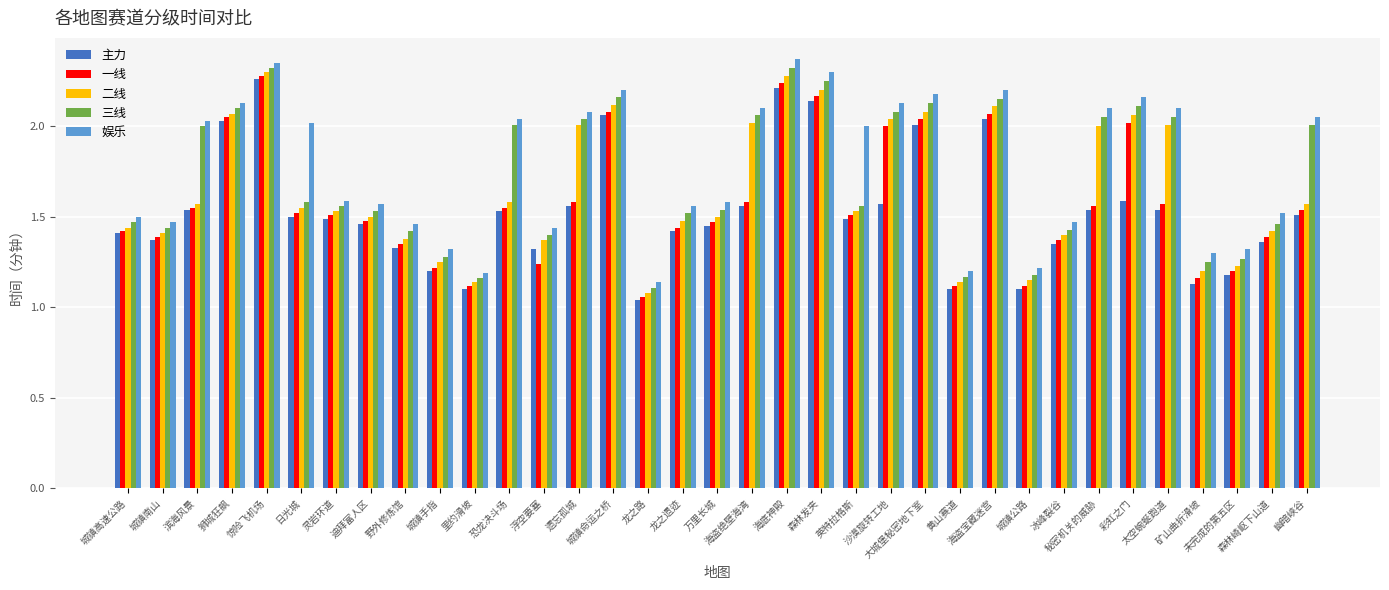

How many bars are there in total?

175